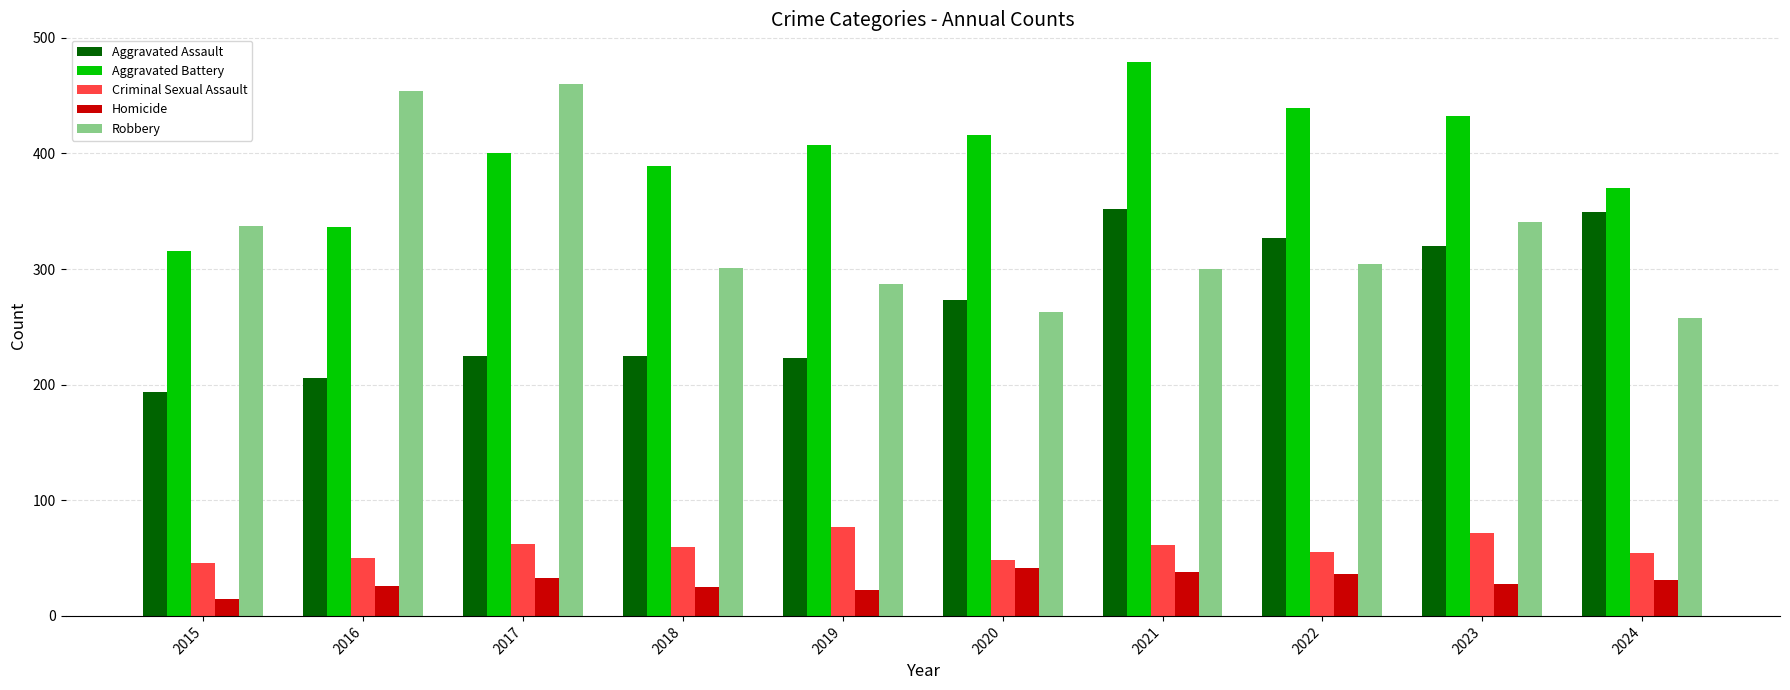

How many categories are shown in the chart?

10